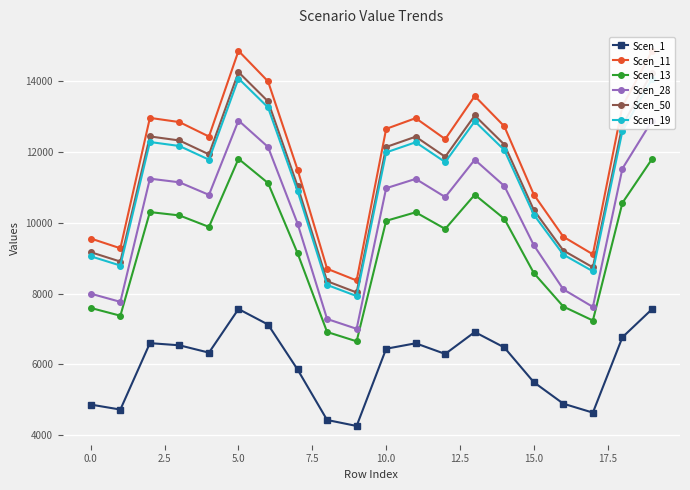

What is the average value of the Scen_1 series?

6021.0